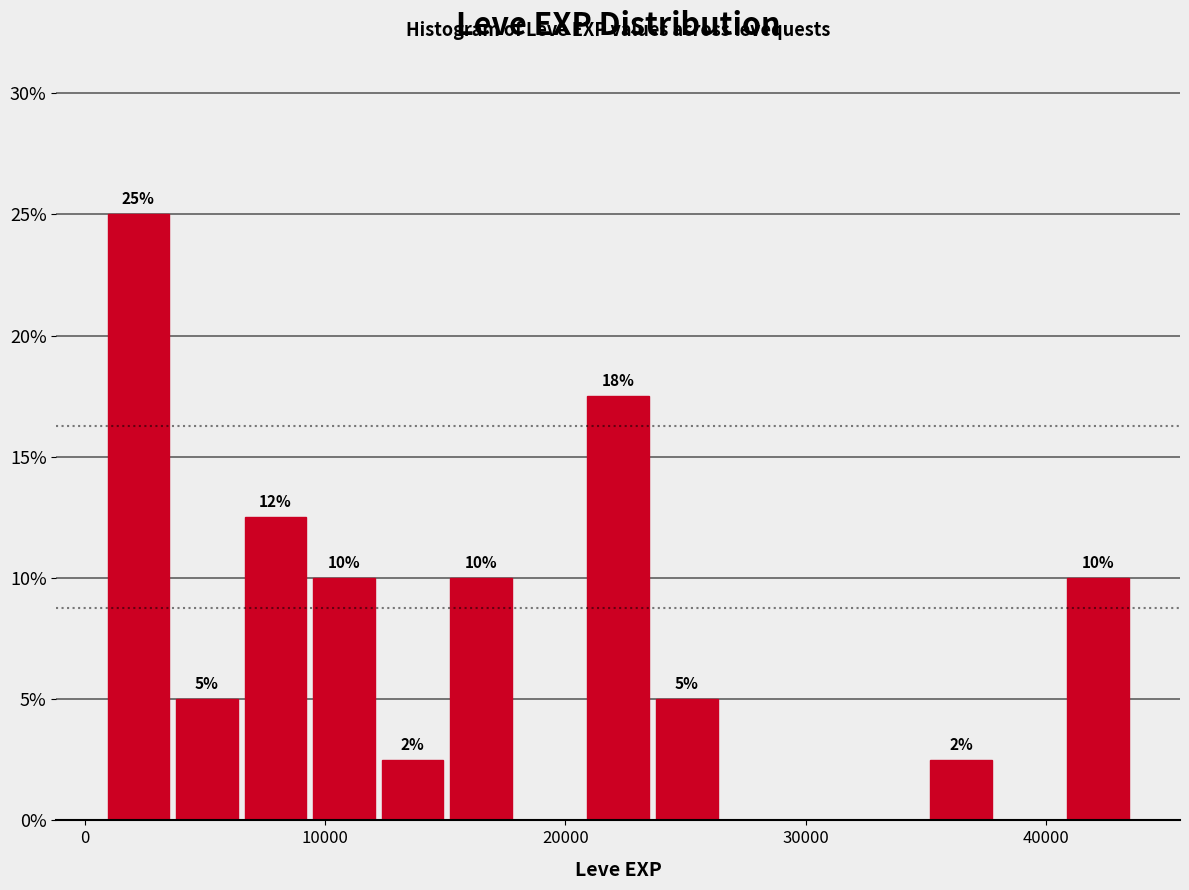

Around what value on the x-axis is the tallest bar? Give the approximate position of its centre, as read against the axis.

2000